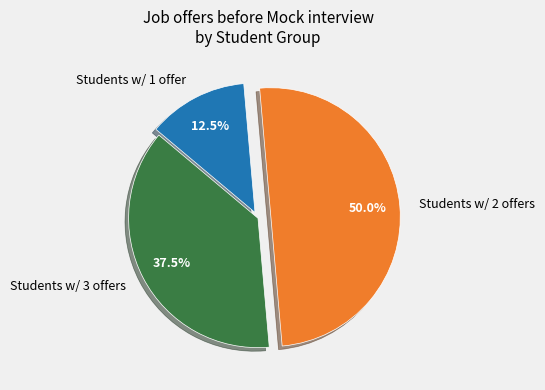

Combined, do Students w/ 1 offer and Students w/ 2 offers account for over 50%?

Yes